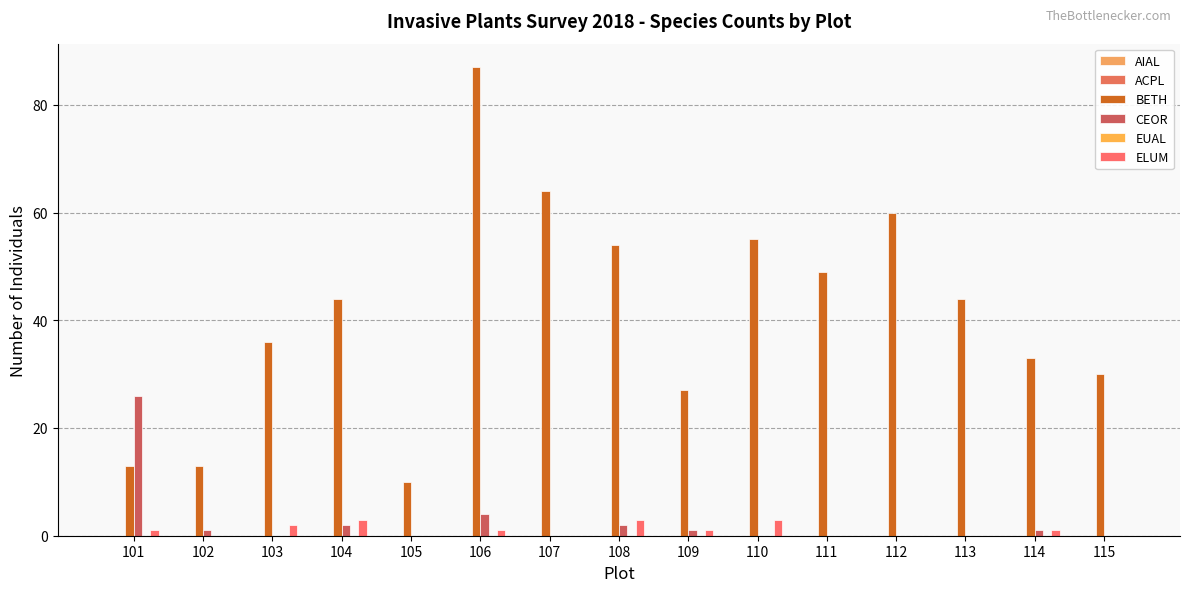

Which series has the largest range (max minus min)?

BETH